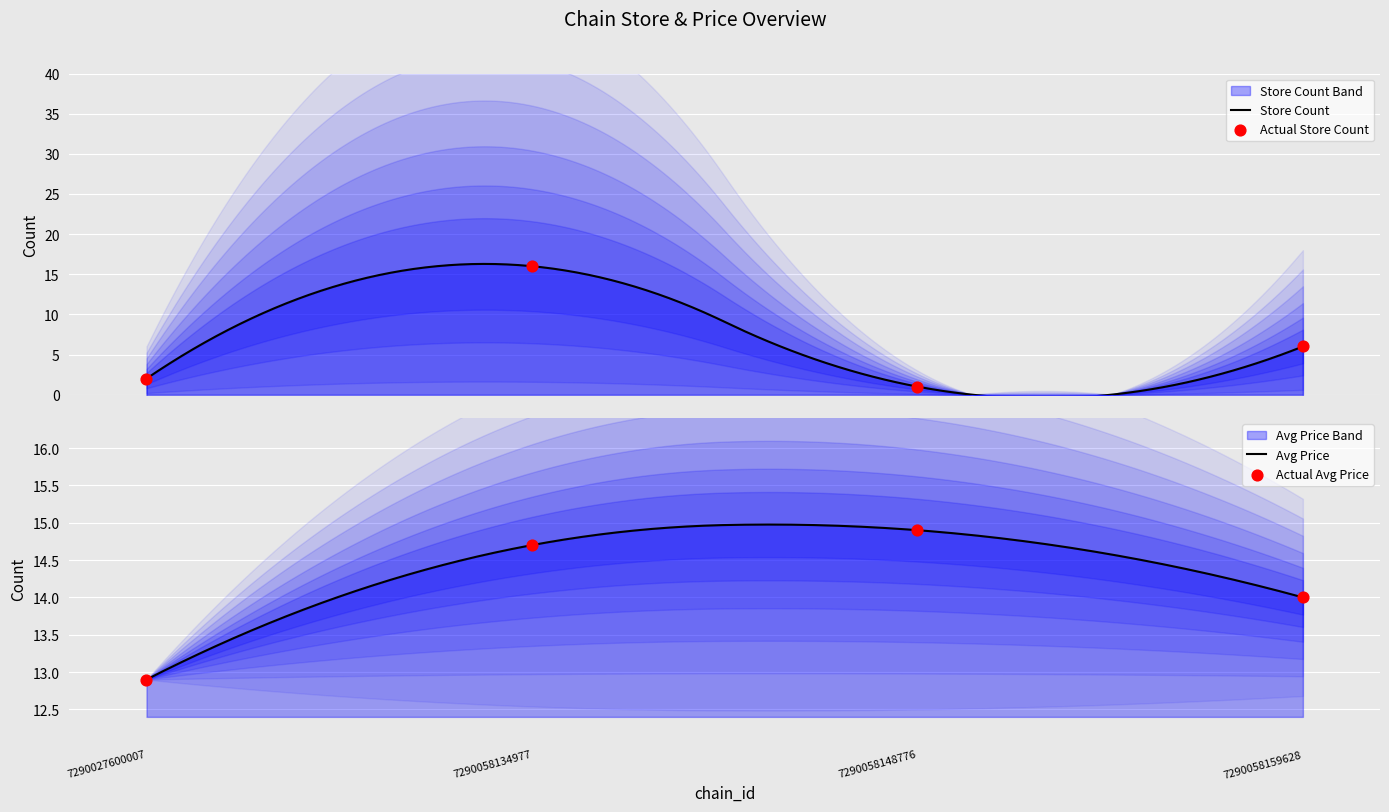

Which series has the largest total across all categories?

avg_price